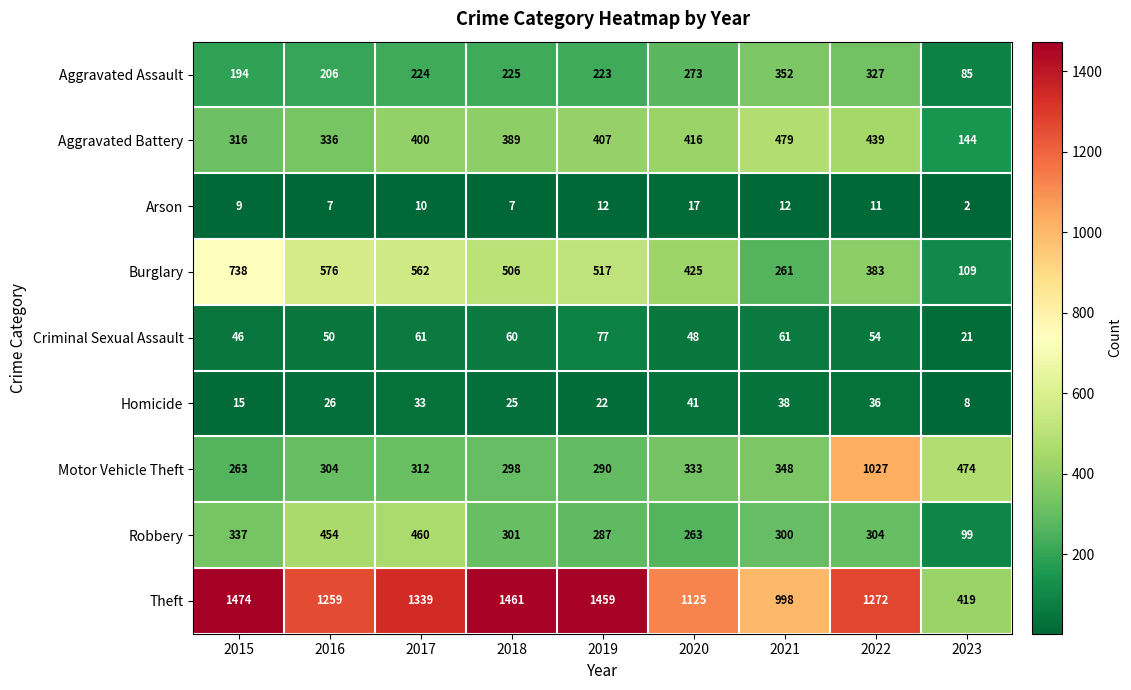

At how many categories does at least one series exceed 1456?

3